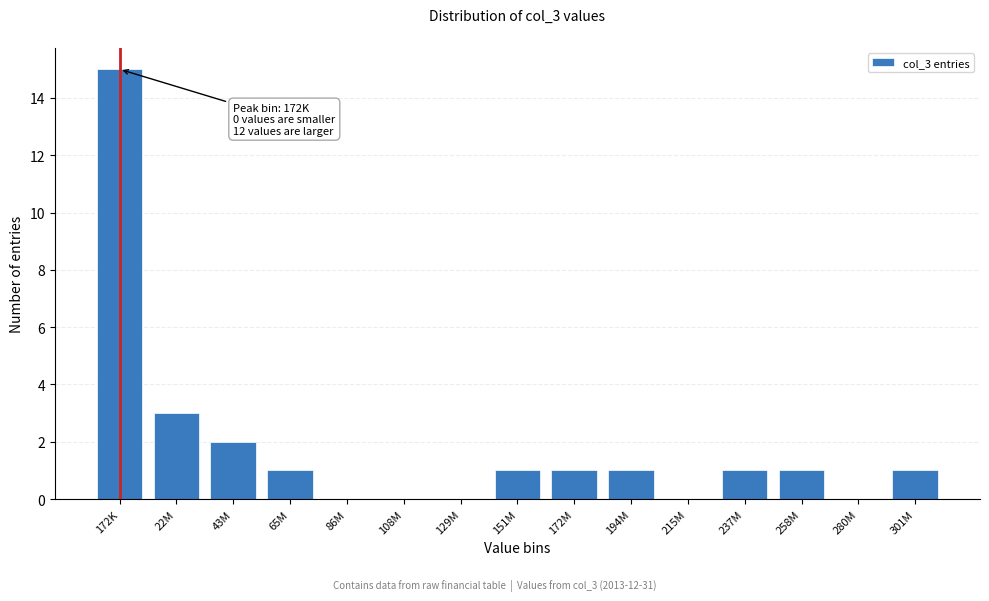

Reading left to right, list all the values displayed in this chart.

172K=15	22M=3	43M=2	65M=1	86M=0	108M=0	129M=0	151M=1	172M=1	194M=1	215M=0	237M=1	258M=1	280M=0	301M=1